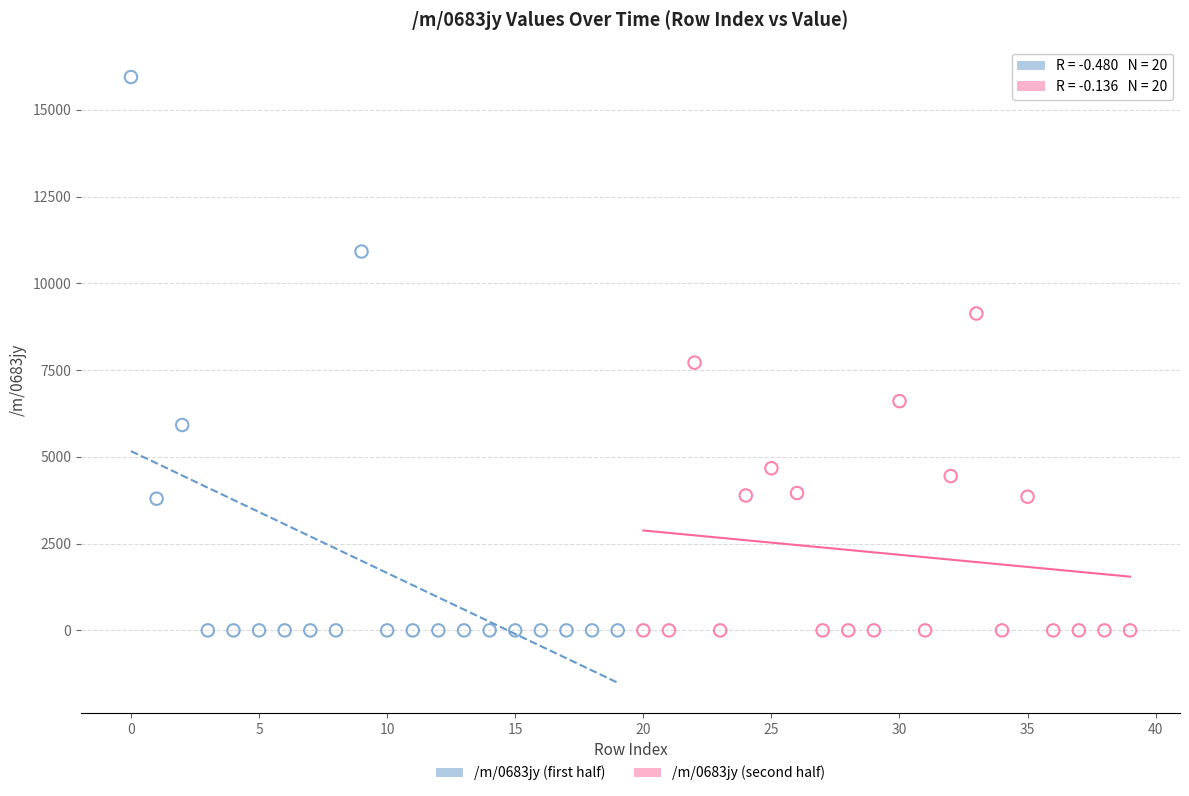

What are all the series names shown in the legend?

/m/0683jy (first half), /m/0683jy (second half)